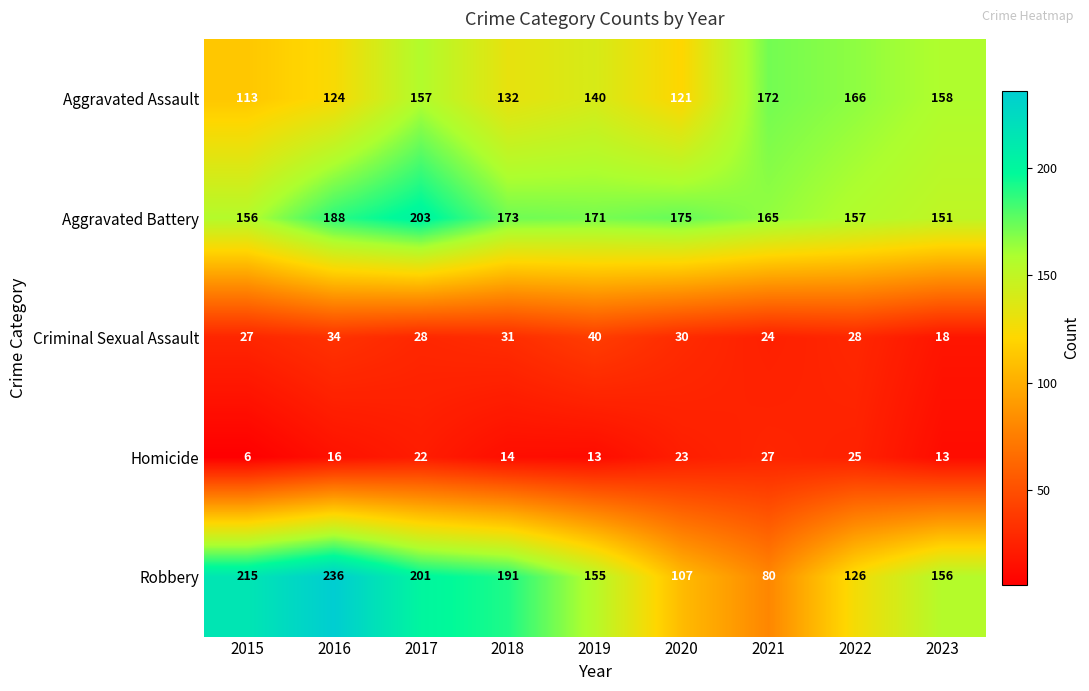

At how many categories does at least one series exceed 75?

9